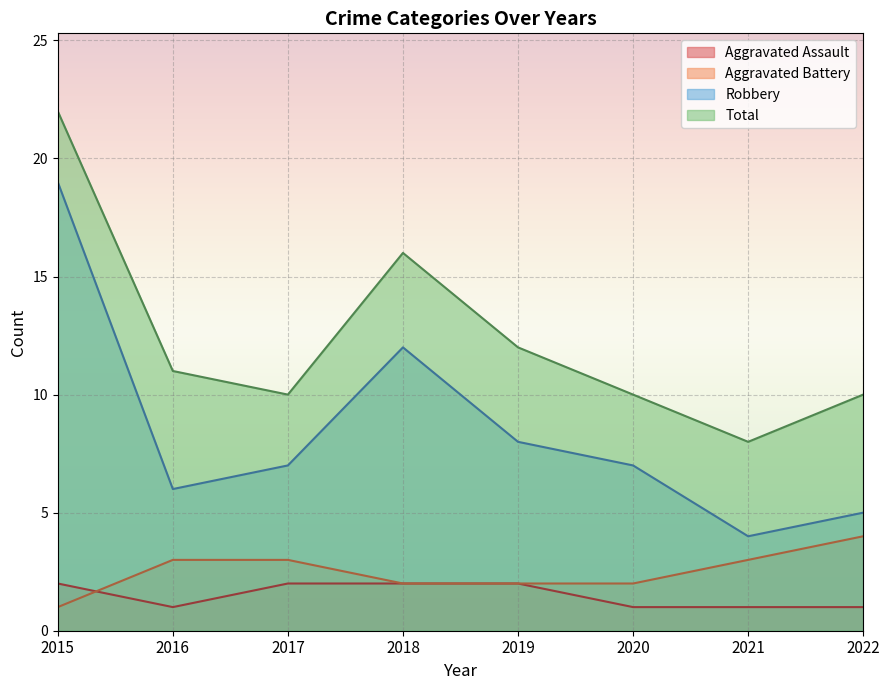

The Total series shows 10 at 2022. True or false?

True